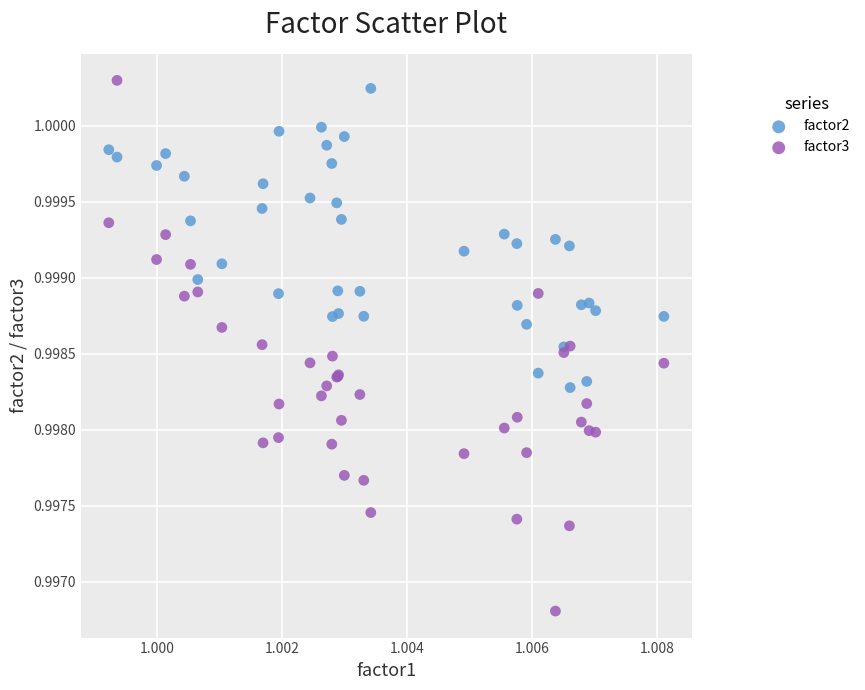

Which series has the widest spread of Y values?

factor3